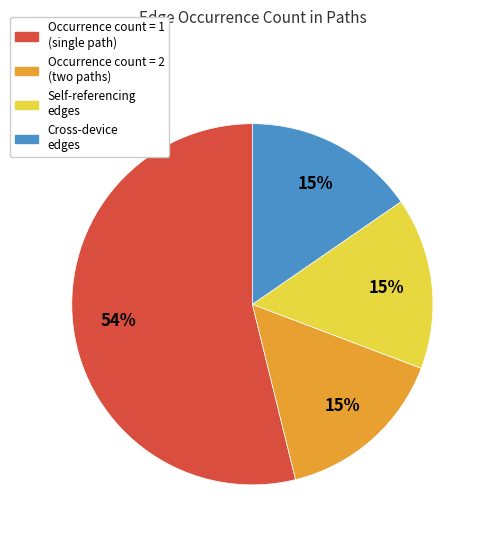

Is there a majority slice in this chart?

Yes